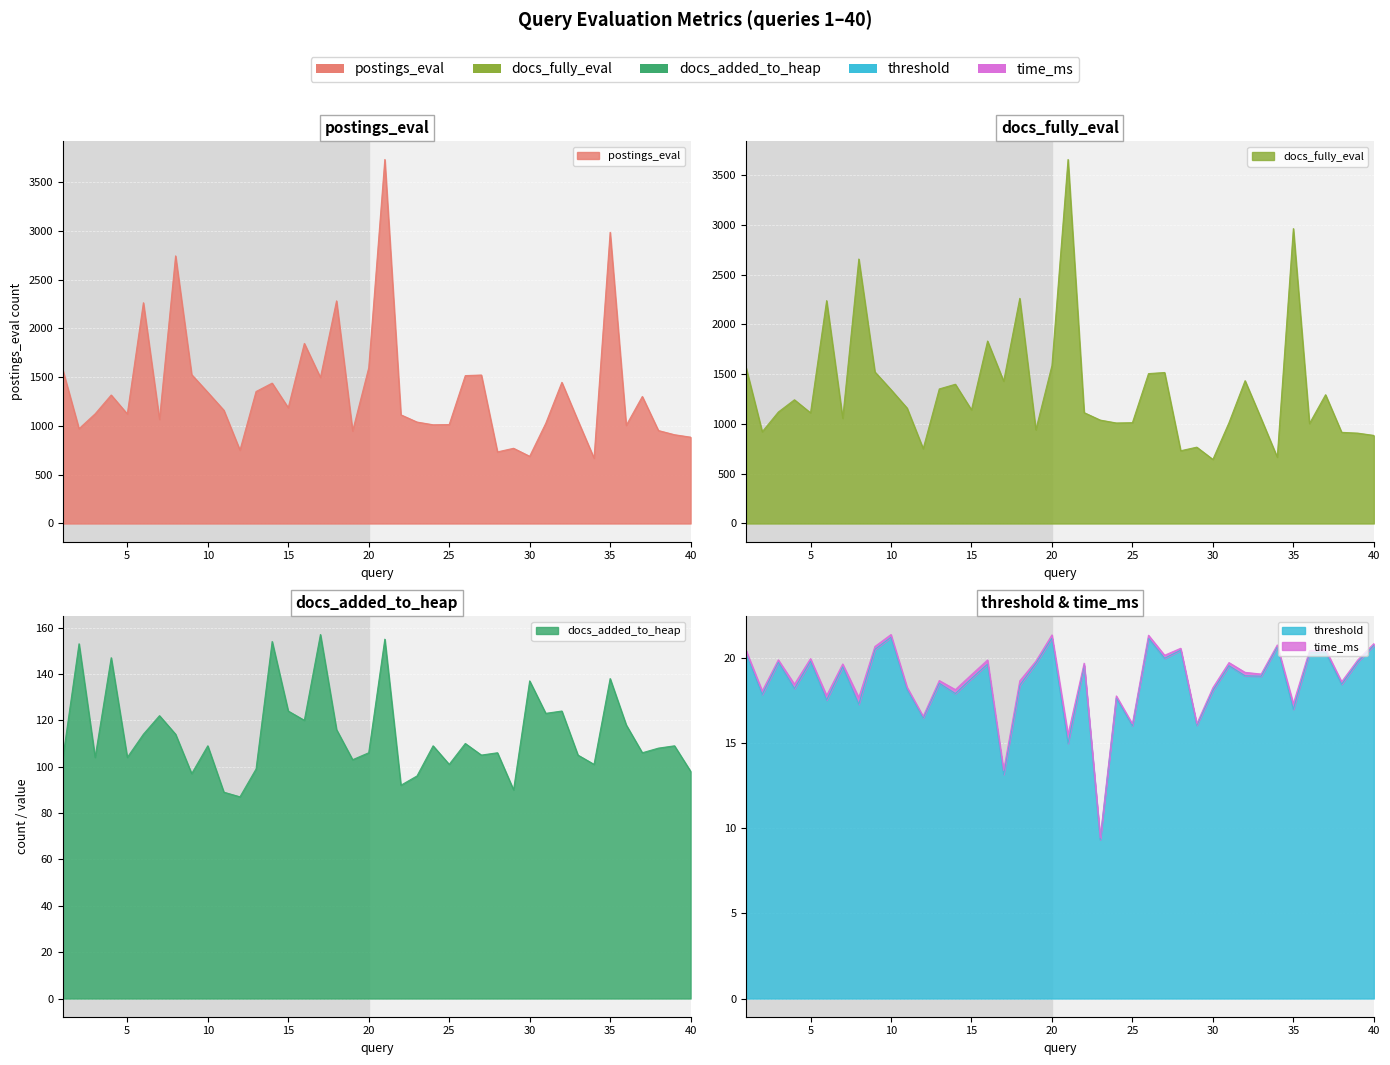

What is the value of the postings_eval point at the 22nd from the left?

1114.0